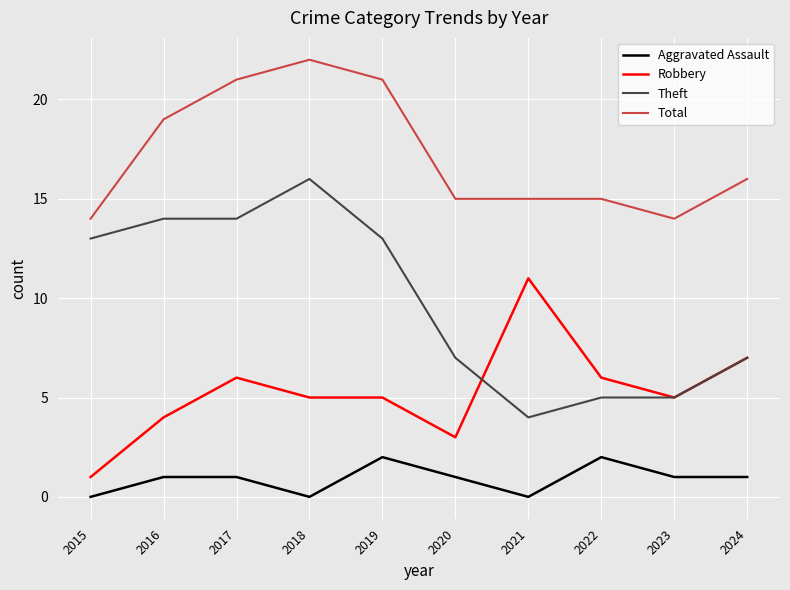

Is the value of Aggravated Assault at 2020 greater than the value of Total at 2020?

No